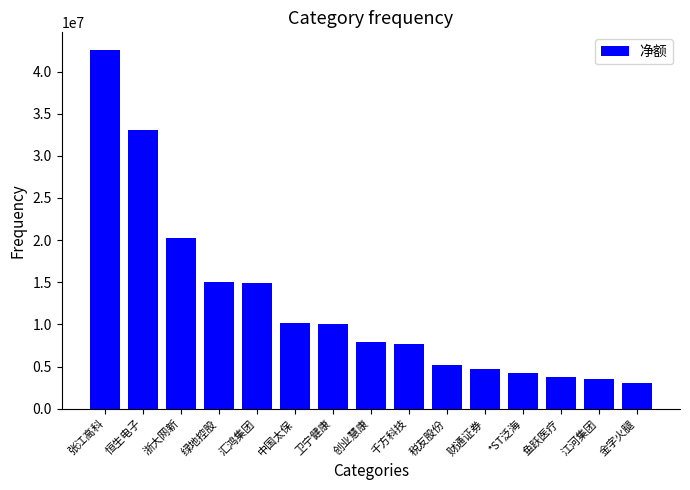

What is the change in value from 绿地控股 to 江河集团?

-11438439